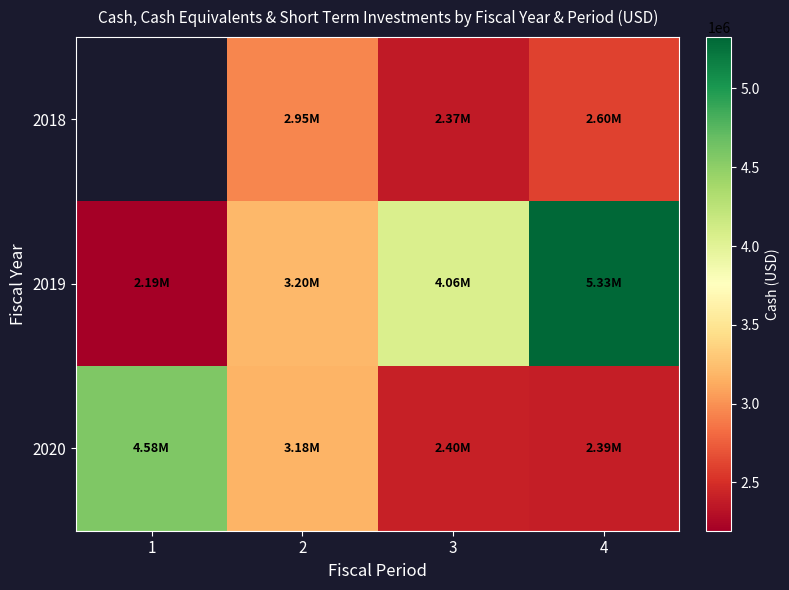

Which category has the lowest value across all series?

1